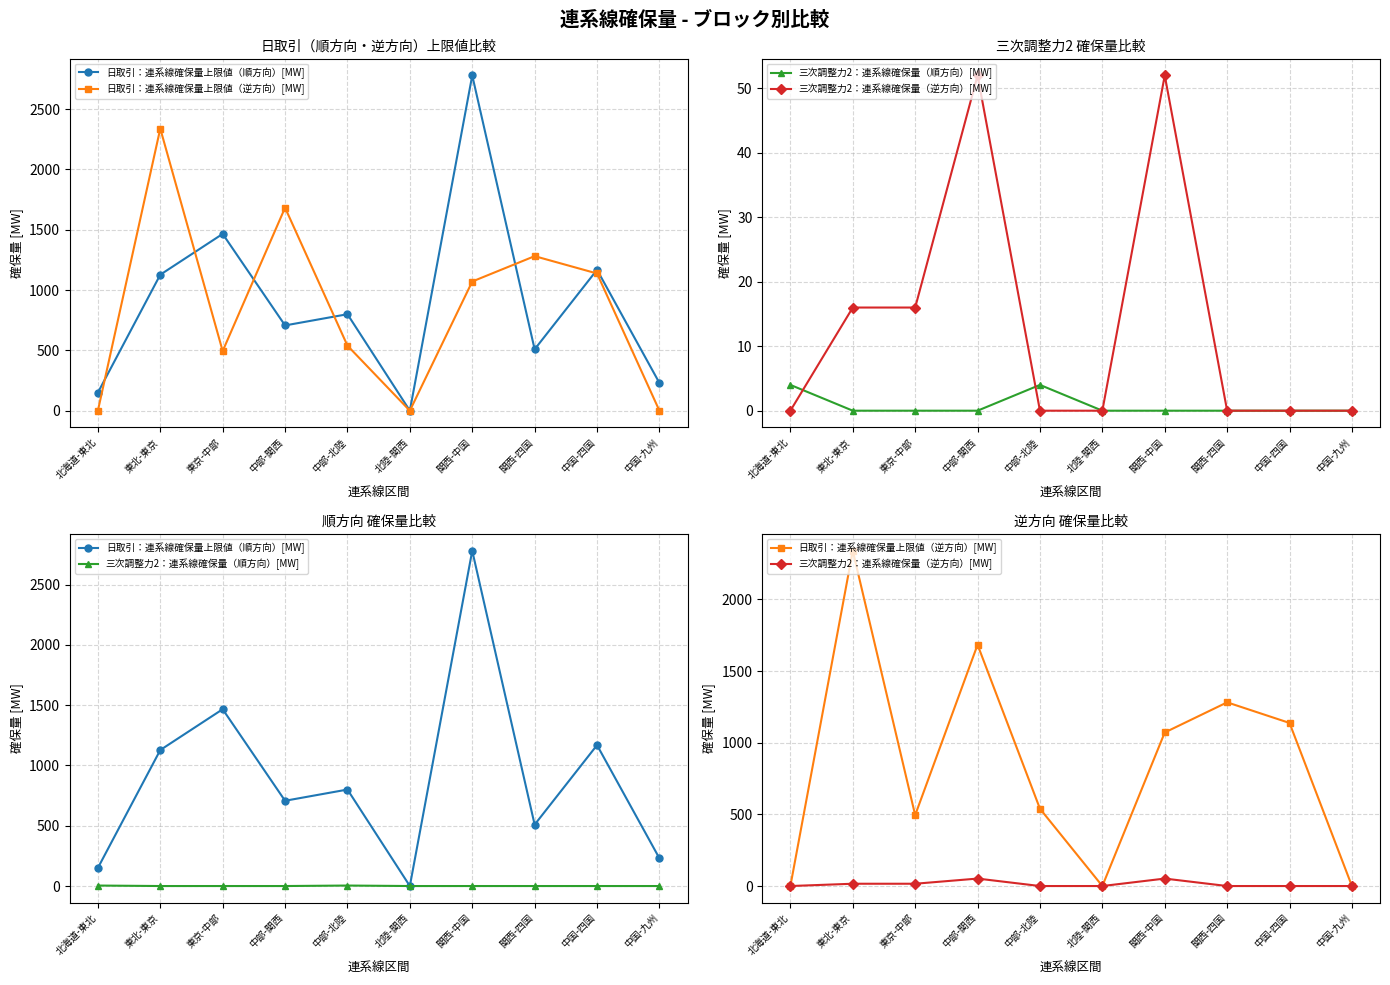

How many lines are shown in the chart?

4